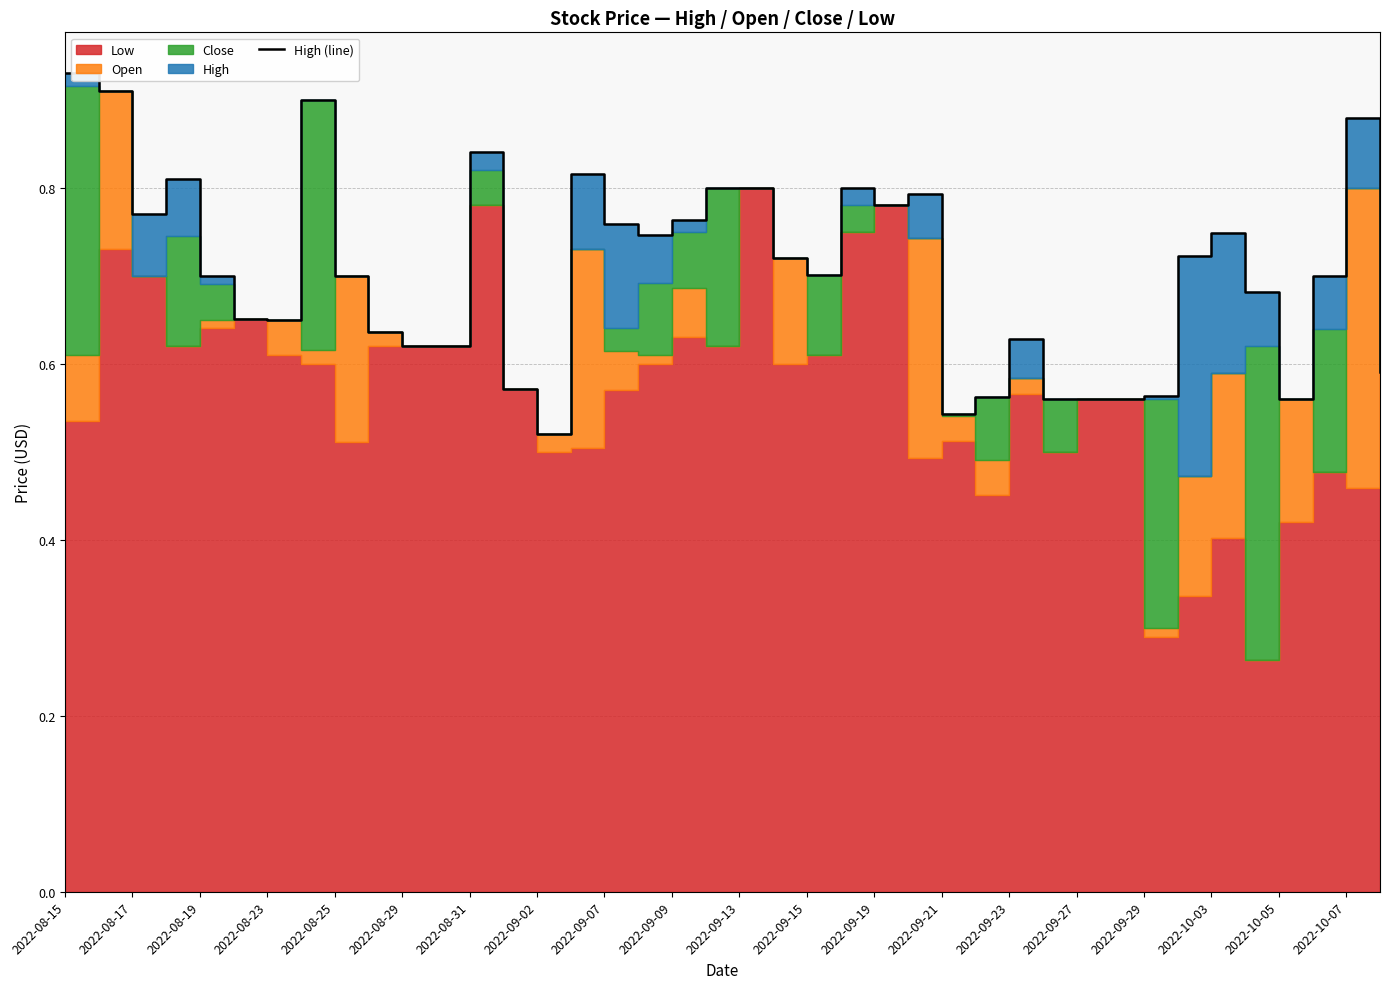

How many lines are shown in the chart?

1